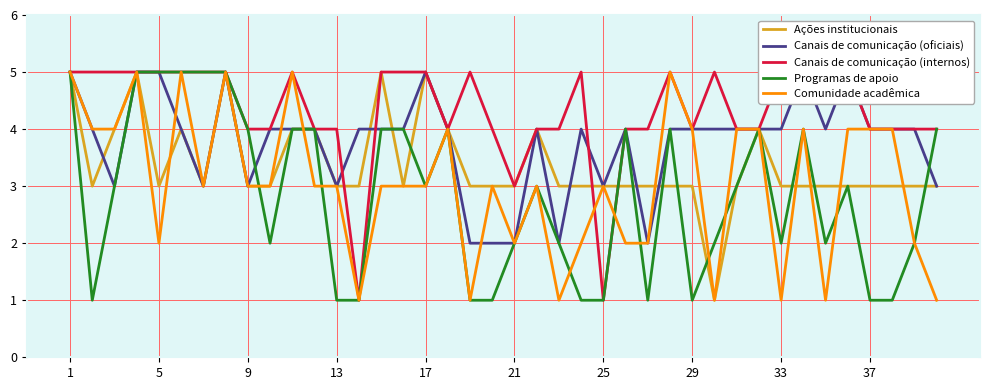

What is the value of the Canais de comunicação (oficiais) point at the 34th from the left?

3